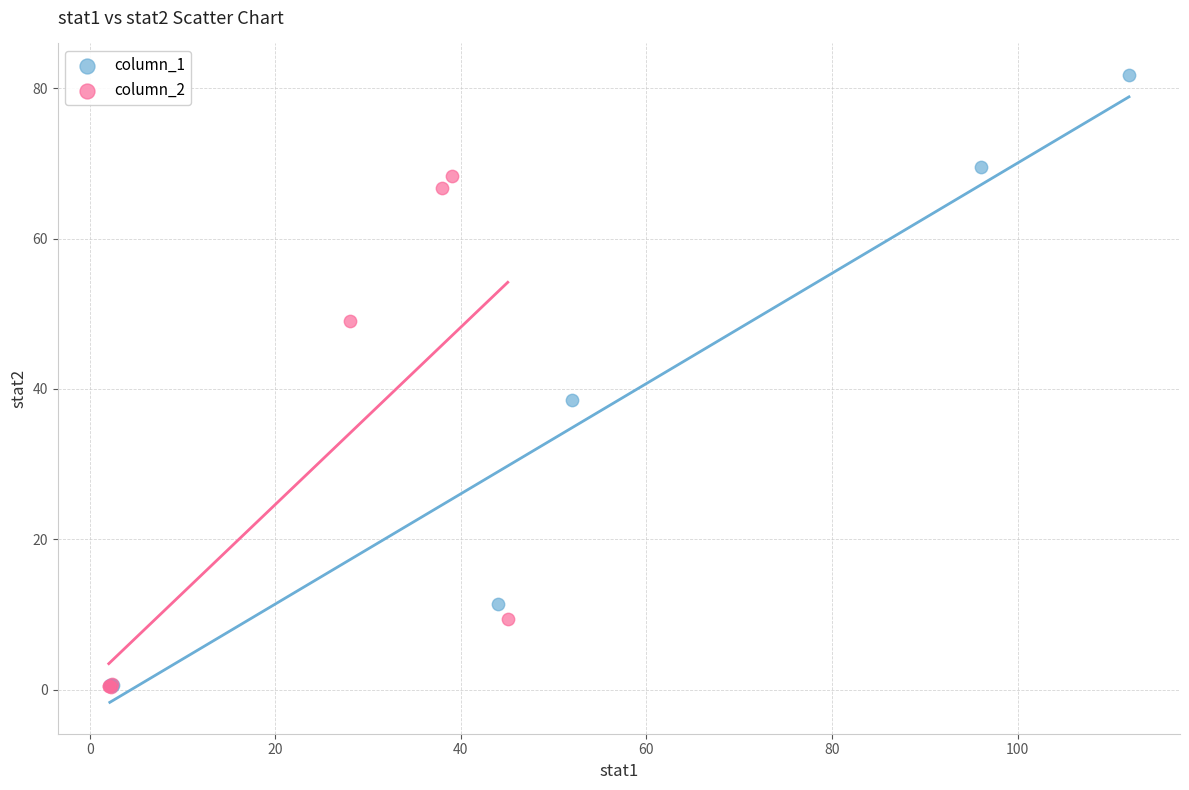

Which series reaches the maximum Y coordinate?

column_1